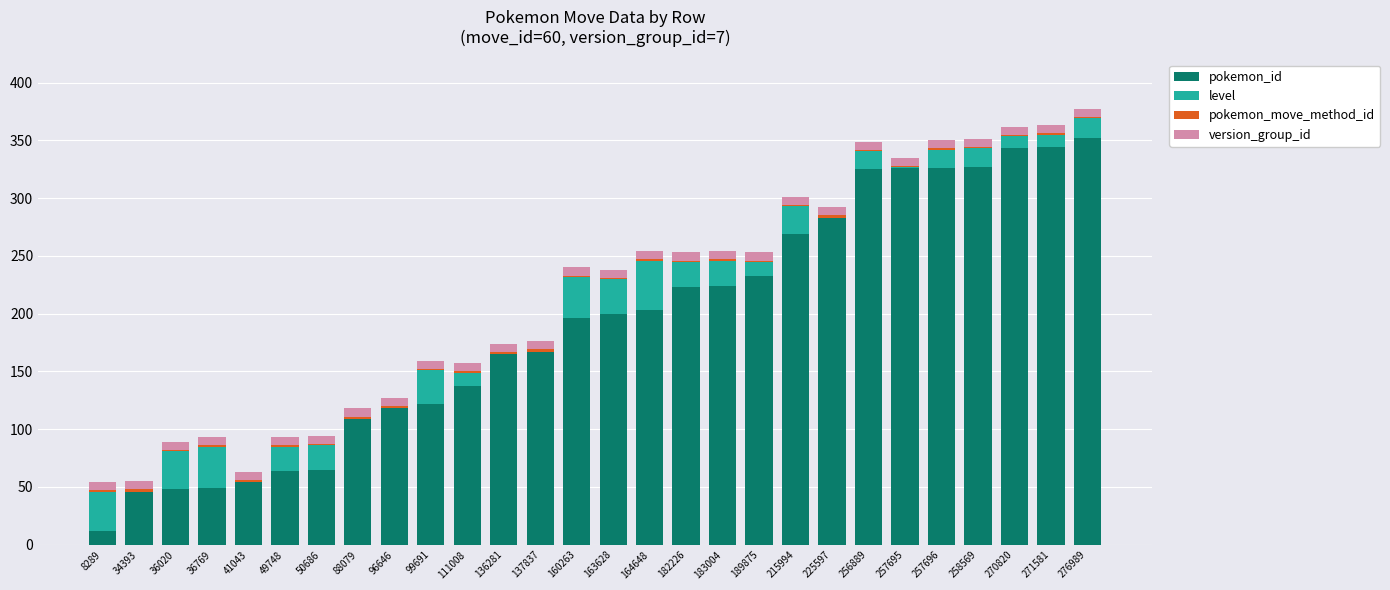

At which category is the sum across all series the highest?

276989